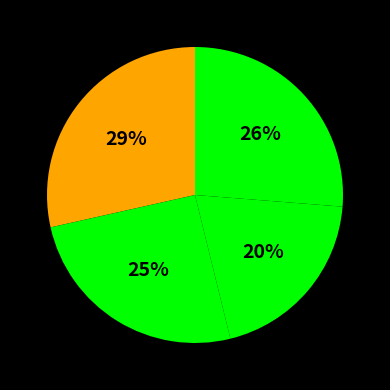

How many segments does this pie chart have?

5